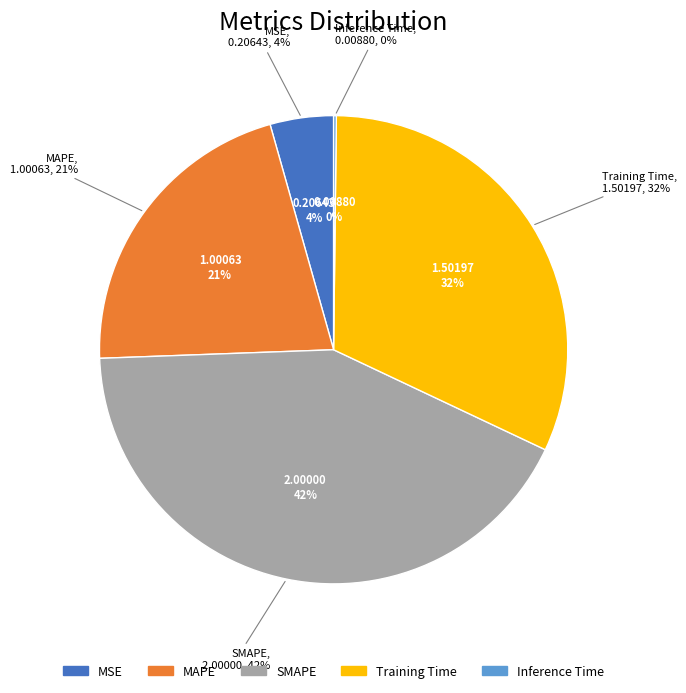

True or false: Training Time accounts for 19% of the total.

False